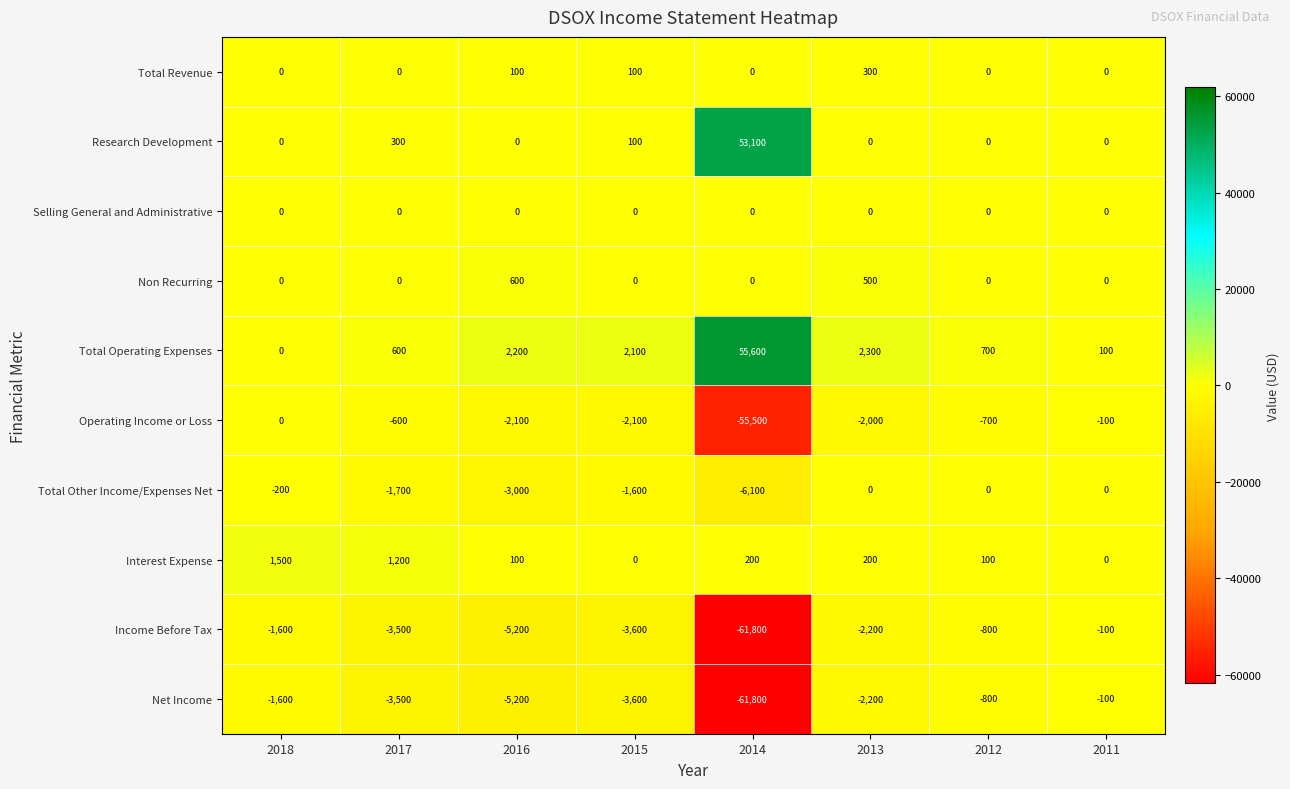

True or false: Total Other Income/Expenses Net has a value of 0 at 2013.

True